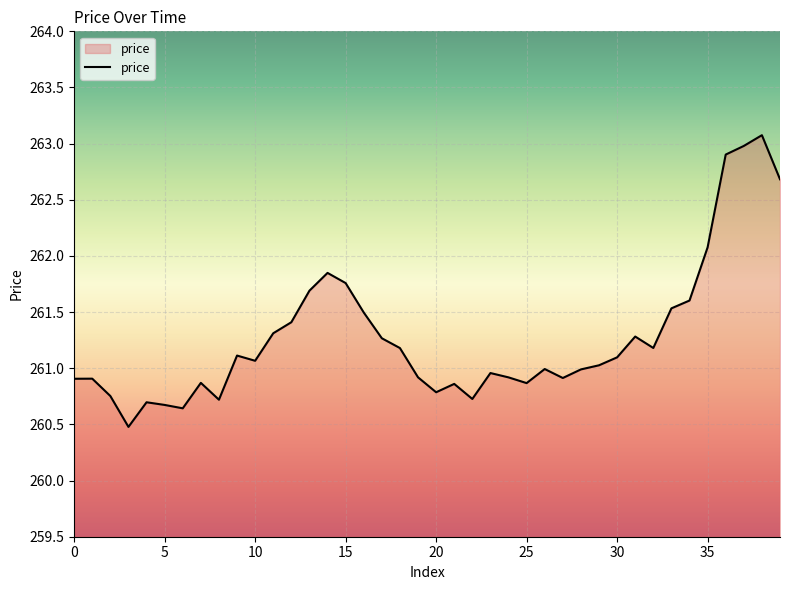

What is the maximum value shown in the chart?

263.1